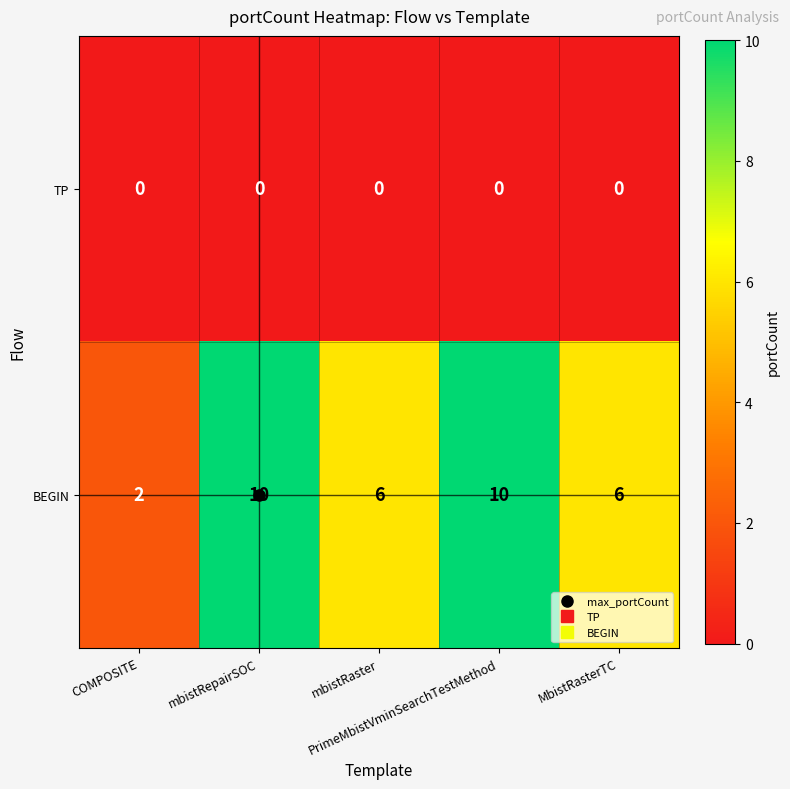

How many series are shown in this chart?

2